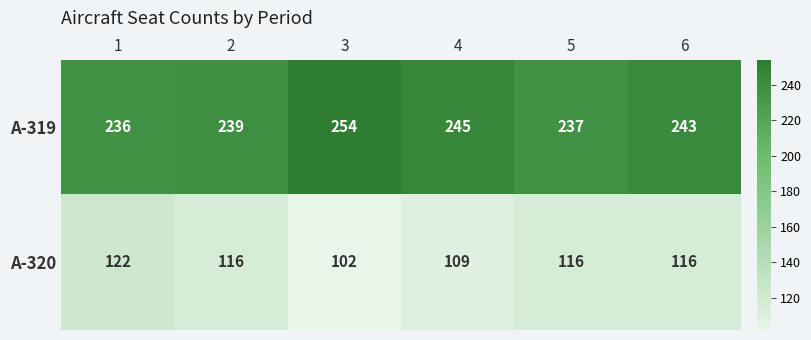

At which label is А-319 closest to 245?

4